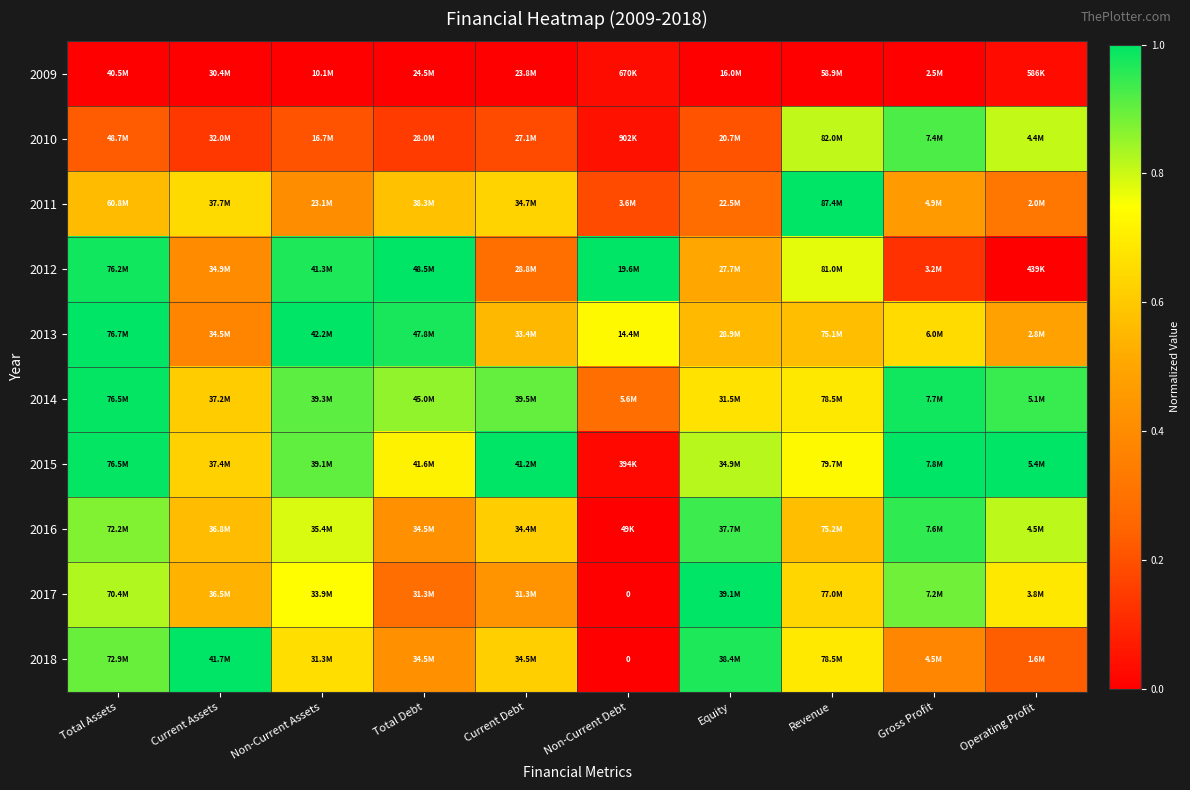

List the labels in order of 2013 value, largest first.

Total Assets, Non-Current Assets, Total Debt, Non-Current Debt, Gross Profit, Revenue, Equity, Current Debt, Operating Profit, Current Assets